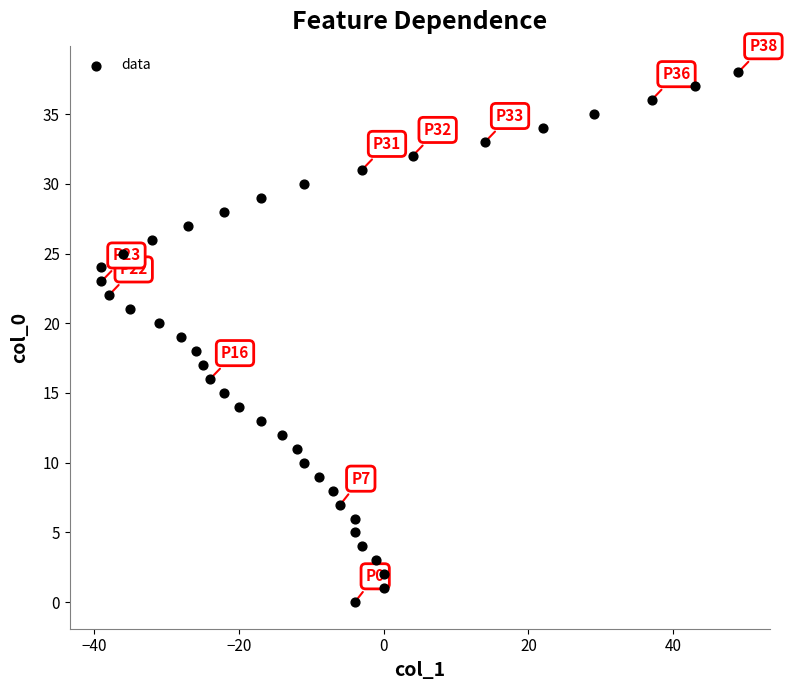

What is the range of Y values (max minus min)?

38